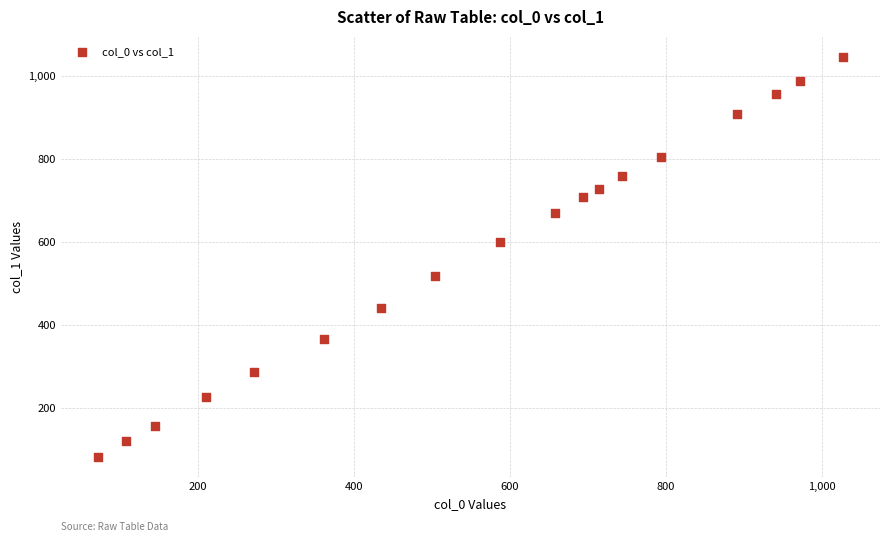

What is the range of Y values (max minus min)?

963.1